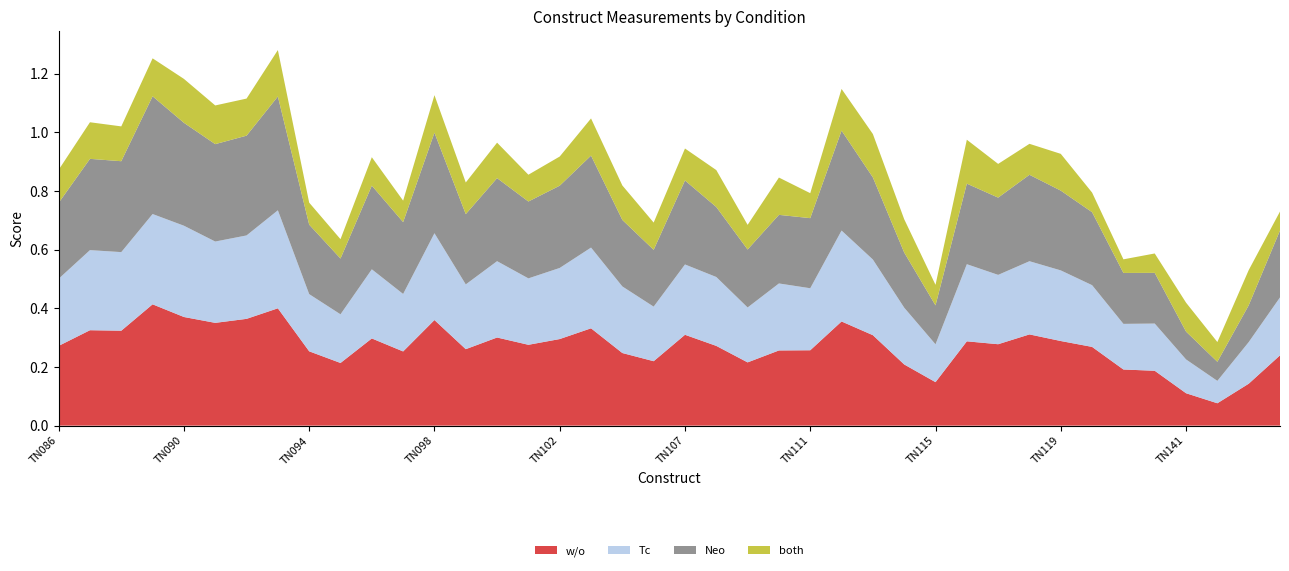

Reading right to left, list all the values displayed in this chart.

w/o: TN144=0.2	TN143=0.1	TN142=0.1	TN141=0.1	TN140=0.2	TN139=0.2	TN120=0.3	TN119=0.3	TN118=0.3	TN117=0.3	TN116=0.3	TN115=0.1	TN114=0.2	TN113=0.3	TN112=0.4	TN111=0.3	TN110=0.3	TN109=0.2	TN108=0.3	TN107=0.3	TN106=0.2	TN105=0.2	TN103=0.3	TN102=0.3	TN101=0.3	TN100=0.3	TN099=0.3	TN098=0.4	TN097=0.3	TN096=0.3	TN095=0.2	TN094=0.3	TN093=0.4	TN092=0.4	TN091=0.4	TN090=0.4	TN089=0.4	TN088=0.3	TN087=0.3	TN086=0.3
Tc: TN144=0.2	TN143=0.1	TN142=0.1	TN141=0.1	TN140=0.2	TN139=0.2	TN120=0.2	TN119=0.2	TN118=0.2	TN117=0.2	TN116=0.3	TN115=0.1	TN114=0.2	TN113=0.3	TN112=0.3	TN111=0.2	TN110=0.2	TN109=0.2	TN108=0.2	TN107=0.2	TN106=0.2	TN105=0.2	TN103=0.3	TN102=0.2	TN101=0.2	TN100=0.3	TN099=0.2	TN098=0.3	TN097=0.2	TN096=0.2	TN095=0.2	TN094=0.2	TN093=0.3	TN092=0.3	TN091=0.3	TN090=0.3	TN089=0.3	TN088=0.3	TN087=0.3	TN086=0.2
Neo: TN144=0.2	TN143=0.1	TN142=0.1	TN141=0.1	TN140=0.2	TN139=0.2	TN120=0.2	TN119=0.3	TN118=0.3	TN117=0.3	TN116=0.3	TN115=0.1	TN114=0.2	TN113=0.3	TN112=0.3	TN111=0.2	TN110=0.2	TN109=0.2	TN108=0.2	TN107=0.3	TN106=0.2	TN105=0.2	TN103=0.3	TN102=0.3	TN101=0.3	TN100=0.3	TN099=0.2	TN098=0.3	TN097=0.2	TN096=0.3	TN095=0.2	TN094=0.2	TN093=0.4	TN092=0.3	TN091=0.3	TN090=0.4	TN089=0.4	TN088=0.3	TN087=0.3	TN086=0.3
both: TN144=0.1	TN143=0.1	TN142=0.1	TN141=0.1	TN140=0.1	TN139=0.0	TN120=0.1	TN119=0.1	TN118=0.1	TN117=0.1	TN116=0.1	TN115=0.1	TN114=0.1	TN113=0.1	TN112=0.1	TN111=0.1	TN110=0.1	TN109=0.1	TN108=0.1	TN107=0.1	TN106=0.1	TN105=0.1	TN103=0.1	TN102=0.1	TN101=0.1	TN100=0.1	TN099=0.1	TN098=0.1	TN097=0.1	TN096=0.1	TN095=0.1	TN094=0.1	TN093=0.2	TN092=0.1	TN091=0.1	TN090=0.1	TN089=0.1	TN088=0.1	TN087=0.1	TN086=0.1